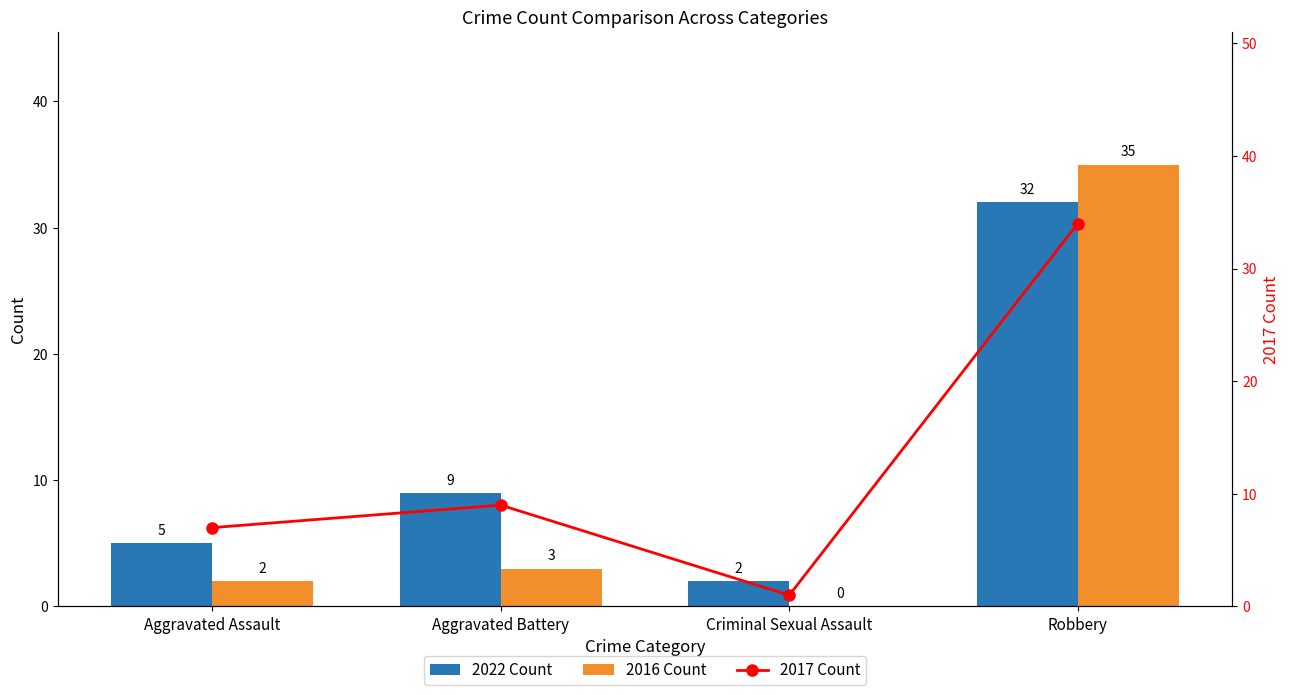

At which category does the chart reach its peak across all series?

Robbery